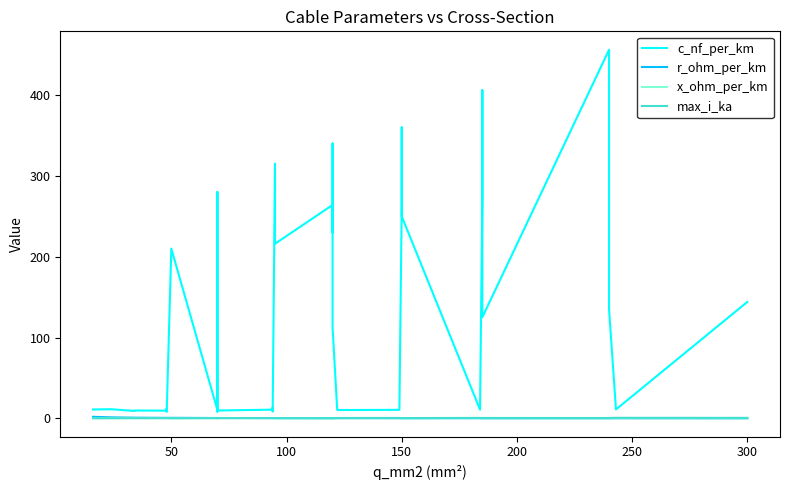

In x_ohm_per_km, how many points are lower than both neighbors (excluding endpoints)?

12